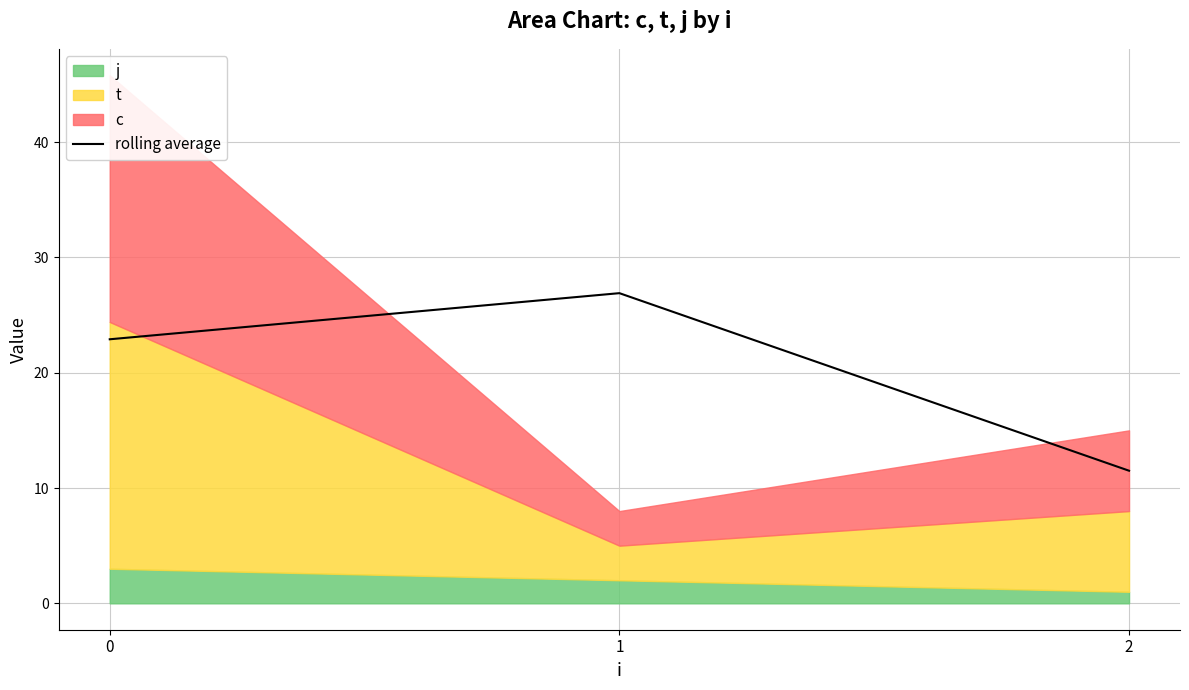

Reading left to right, list all the values displayed in this chart.

22.9	26.9	11.5